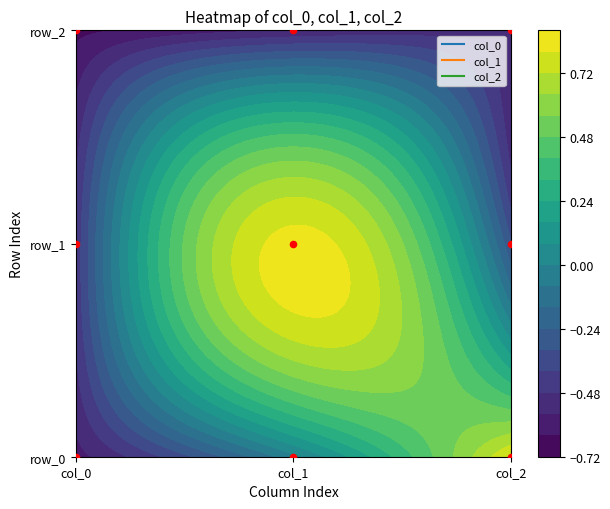

Reading left to right, extract all data points from this chart.

col_0: -0.6	-0.0	0.8
col_1: -0.5	0.8	-0.3
col_2: -0.7	-0.6	-0.5